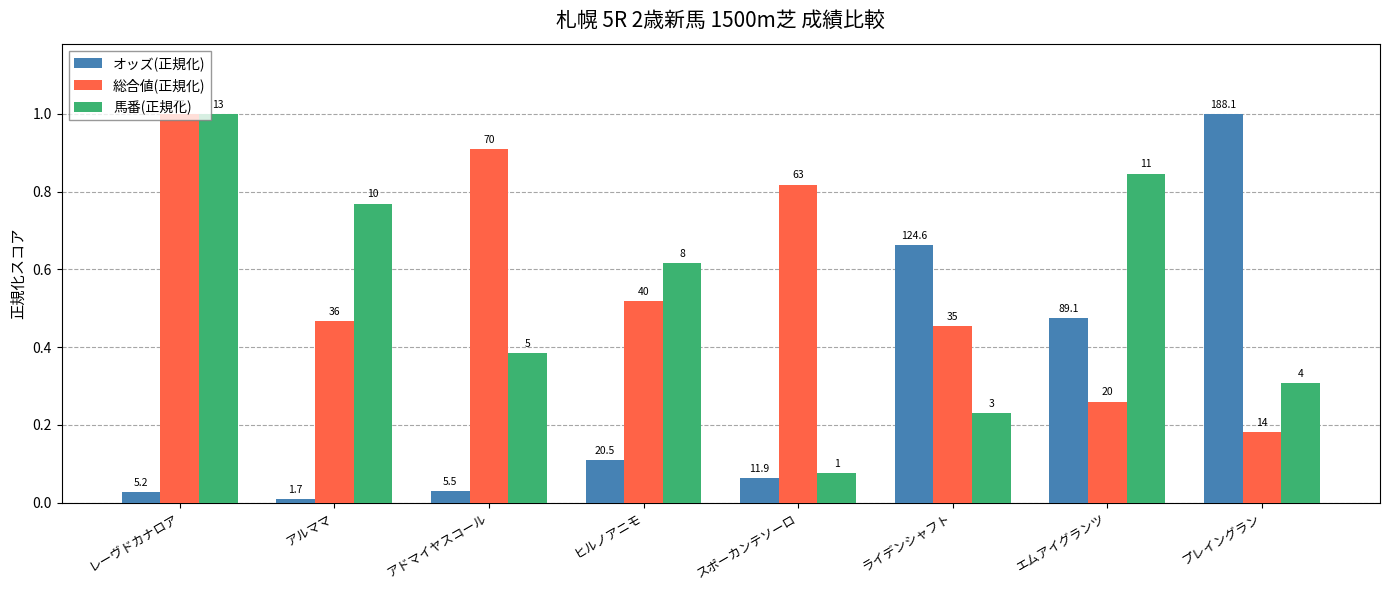

How many 総合値(正規化) values are between 0 and 1?

8